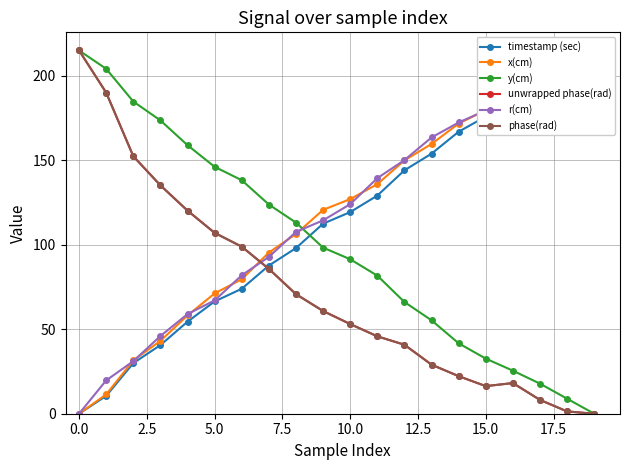

Reading left to right, extract all data points from this chart.

timestamp (sec): 0.0	10.6	30.0	40.6	54.5	66.5	74.0	87.7	98.1	112.5	119.4	129.1	144.1	153.9	166.9	175.9	183.3	192.9	203.9	215.0
x(cm): 0.0	11.4	31.6	43.1	58.2	71.2	79.6	95.4	106.4	120.7	127.0	135.9	150.0	159.7	171.7	179.7	186.4	195.9	206.9	215.0
y(cm): 215.0	204.2	184.8	173.6	158.9	146.1	138.2	123.8	113.1	98.3	91.4	81.7	66.1	55.3	41.7	32.6	25.5	17.8	8.9	0.0
unwrapped phase(rad): 215.0	190.1	152.4	135.2	120.2	107.0	98.9	85.7	70.8	60.8	53.1	45.8	40.8	29.0	22.2	16.3	18.1	8.2	1.4	0.0
r(cm): 0.0	19.7	31.1	46.0	59.0	67.1	81.9	92.8	107.6	114.5	124.1	139.4	150.1	163.5	172.4	179.5	187.7	197.2	206.0	215.0
phase(rad): 215.0	190.1	152.4	135.2	120.2	107.0	98.9	85.7	70.8	60.8	53.1	45.8	40.8	29.0	22.2	16.3	18.1	8.2	1.4	0.0